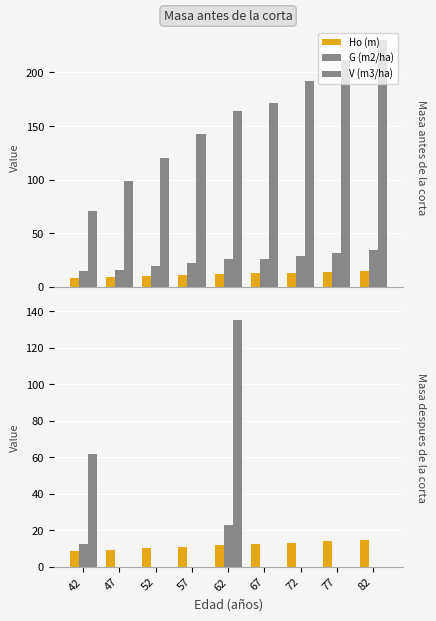

What are all the series names shown in the legend?

Ho (m), G (m2/ha), V (m3/ha)